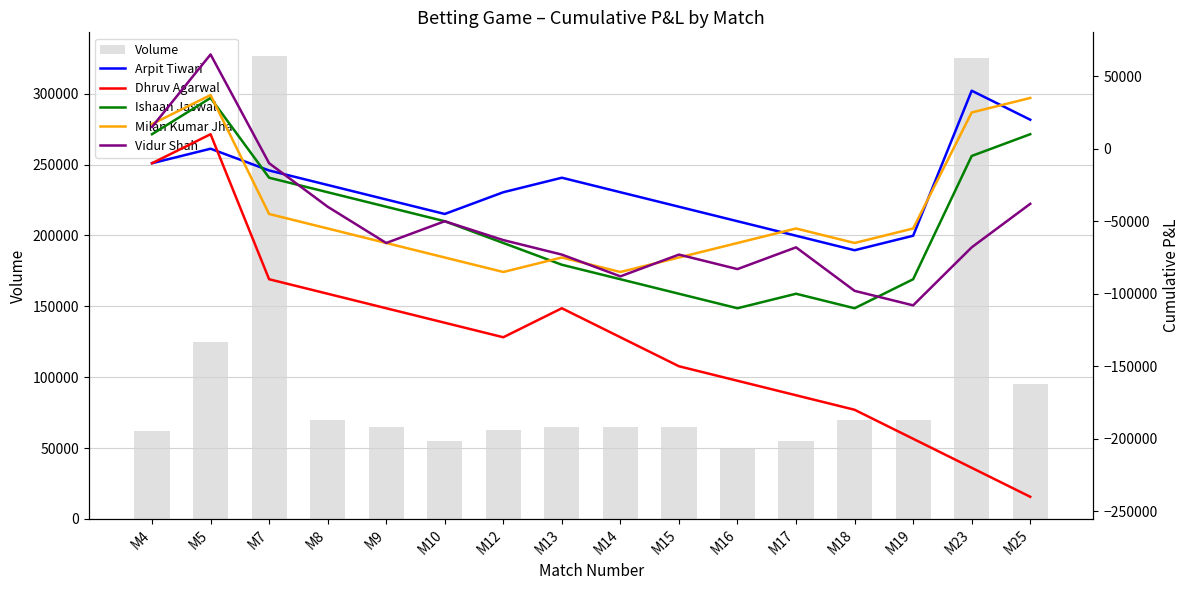

Reading left to right, list all the values displayed in this chart.

Volume: 62000	125000	327000	70000	65000	55000	63000	65000	65000	65000	50000	55000	70000	70000	325000	95000
Arpit Tiwari: -10000	0	-15000	-25000	-35000	-45000	-30000	-20000	-30000	-40000	-50000	-60000	-70000	-60000	40000	20000
Dhruv Agarwal: -10000	10000	-90000	-100000	-110000	-120000	-130000	-110000	-130000	-150000	-160000	-170000	-180000	-200000	-220000	-240000
Ishaan Jaswal: 10000	35000	-20000	-30000	-40000	-50000	-65000	-80000	-90000	-100000	-110000	-100000	-110000	-90000	-5000	10000
Milan Kumar Jha: 17000	37000	-45000	-55000	-65000	-75000	-85000	-75000	-85000	-75000	-65000	-55000	-65000	-55000	25000	35000
Vidur Shah: 15000	65000	-10000	-40000	-65000	-50000	-63000	-73000	-88000	-73000	-83000	-68000	-98000	-108000	-68000	-38000